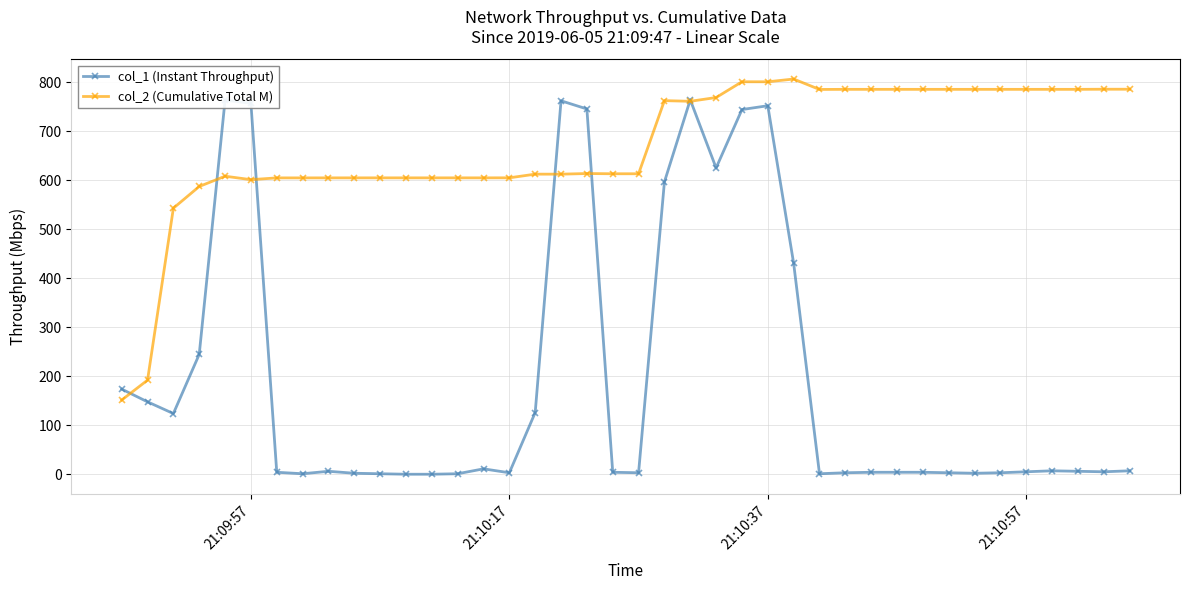

Which series has the widest spread of values?

col_1 (Instant Throughput)